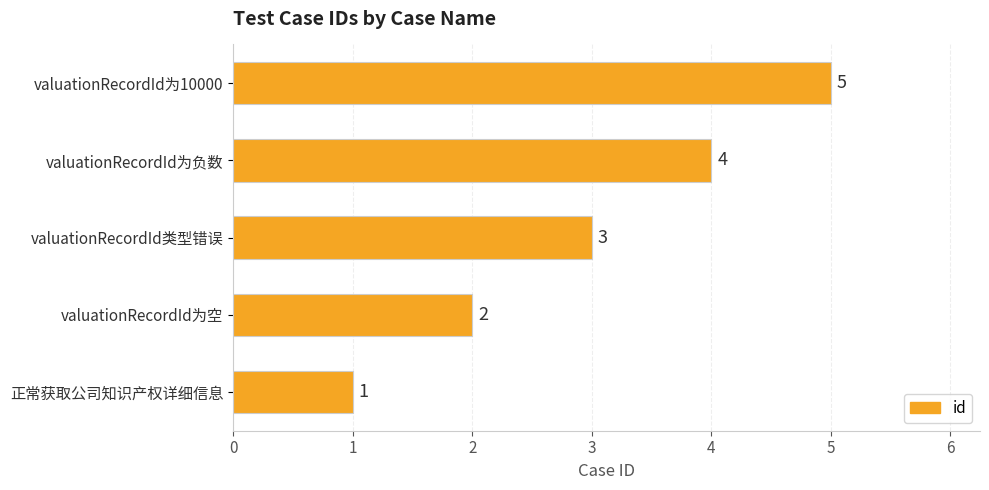

Does the chart contain stacked bars?

No